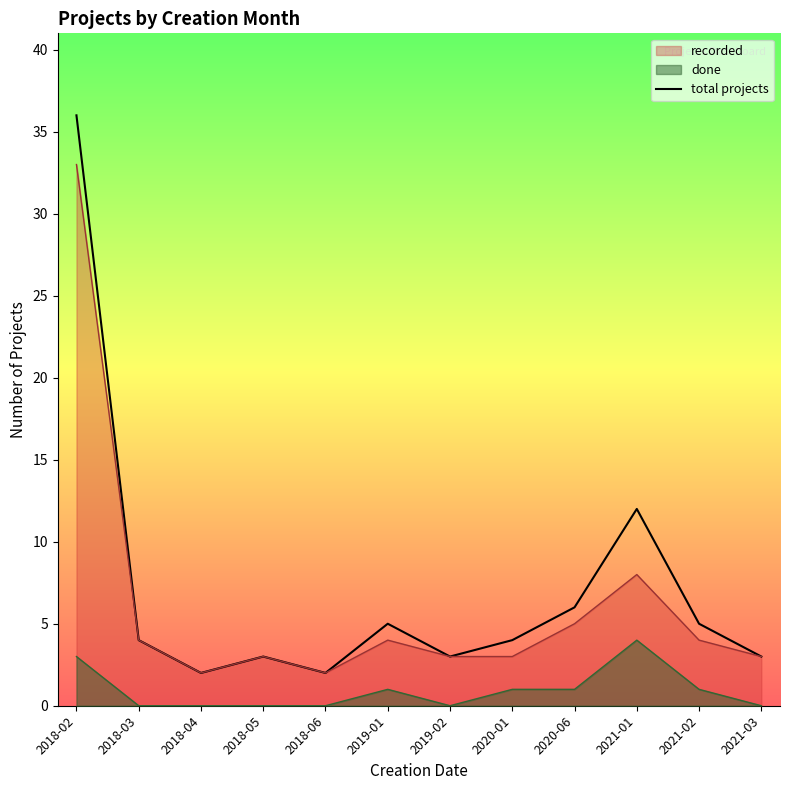

Reading left to right, what are all the values shown in this chart?

2018-02=36	2018-03=4	2018-04=2	2018-05=3	2018-06=2	2019-01=5	2019-02=3	2020-01=4	2020-06=6	2021-01=12	2021-02=5	2021-03=3